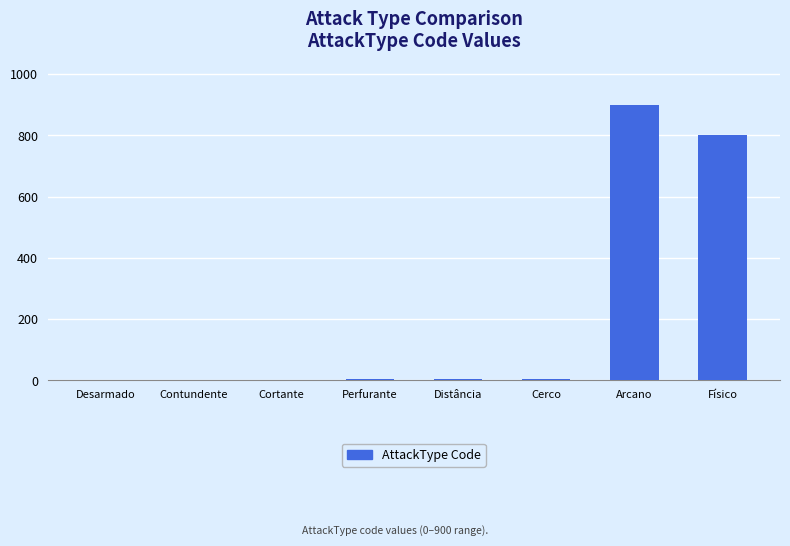

The chart shows a value of 554 at Arcano. True or false?

False